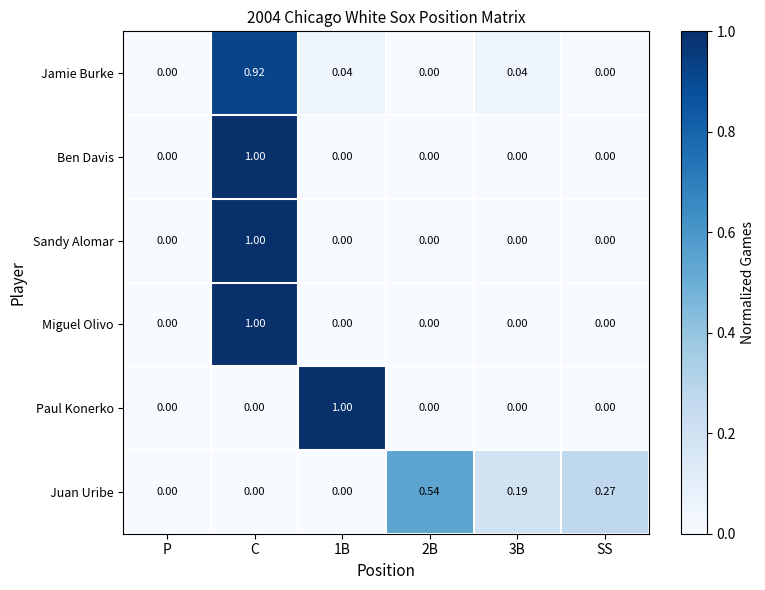

Between P and 3B, which series saw the biggest shift?

Juan Uribe